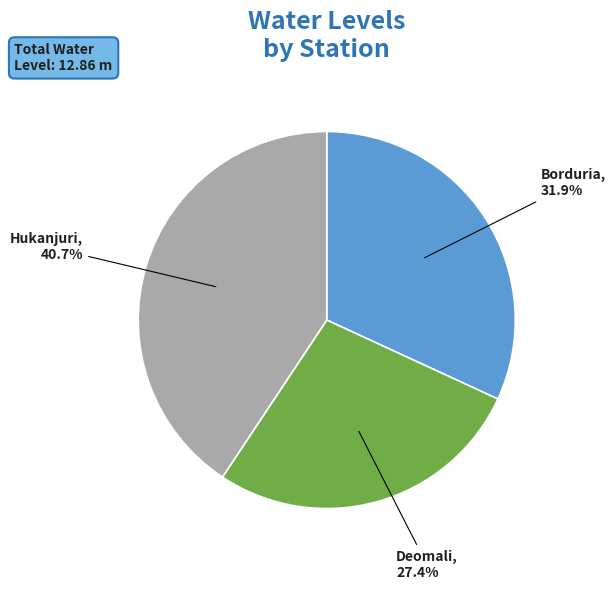

Is there any slice that represents more than half of the pie?

No